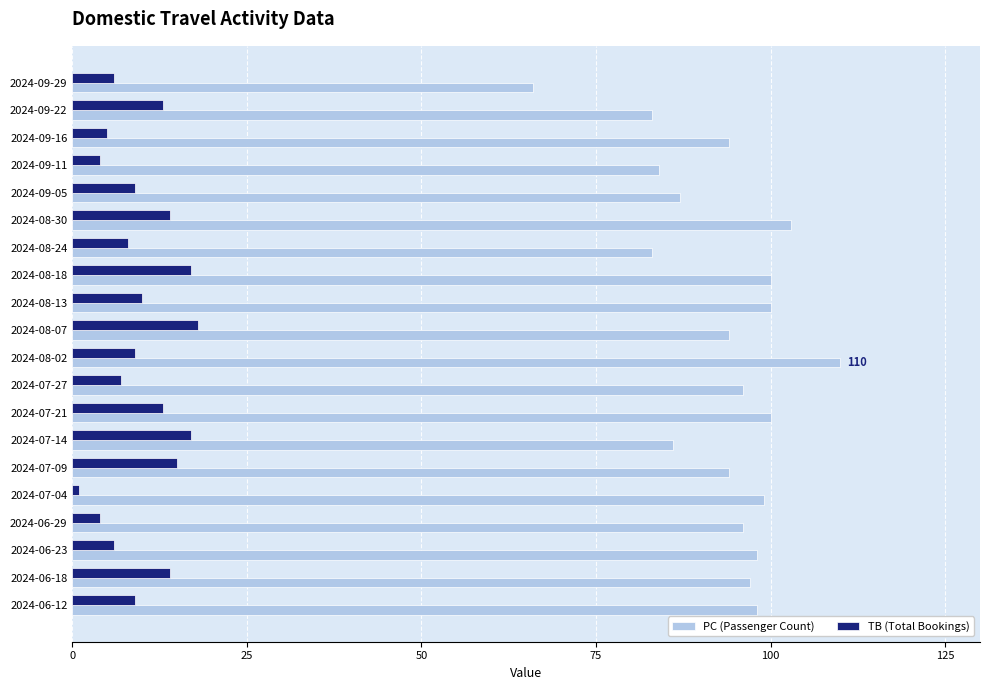

What is the sum of the PC (Passenger Count) values at 2024-08-24 and 2024-08-02?

193